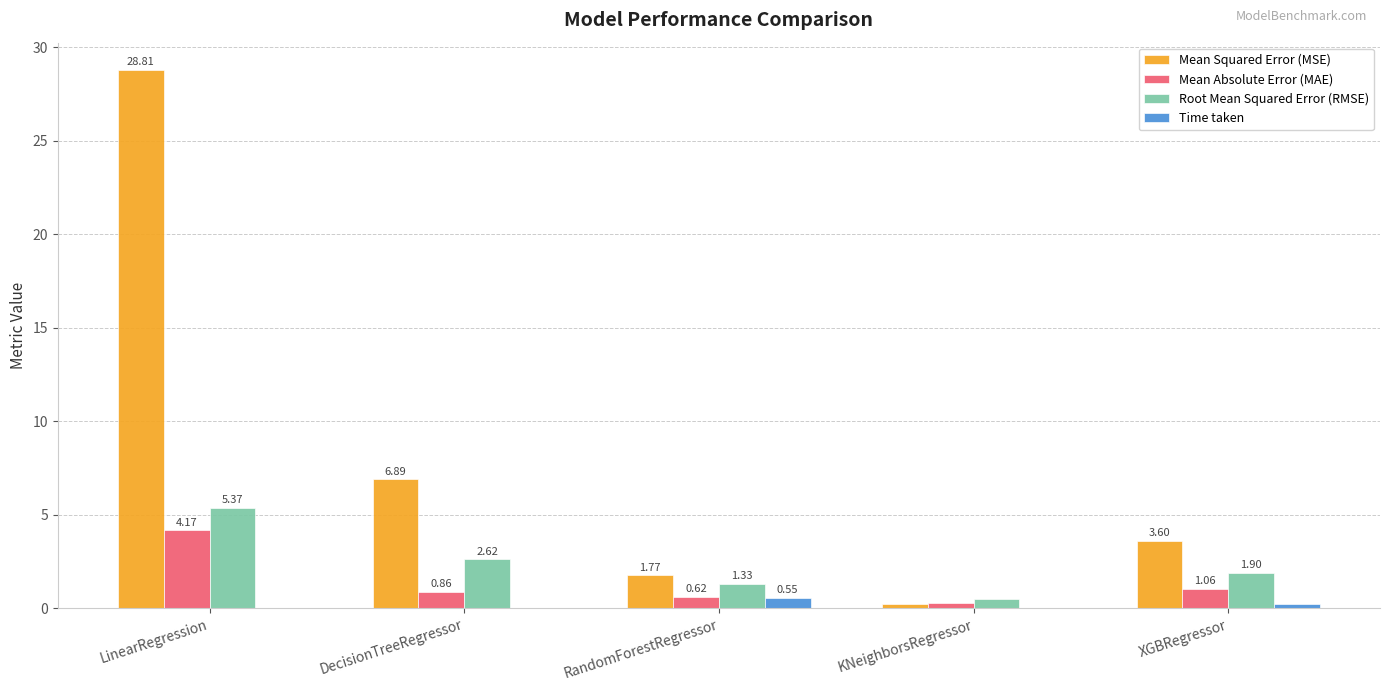

Is it true that Mean Squared Error (MSE) equals 44.3 at LinearRegression?

False